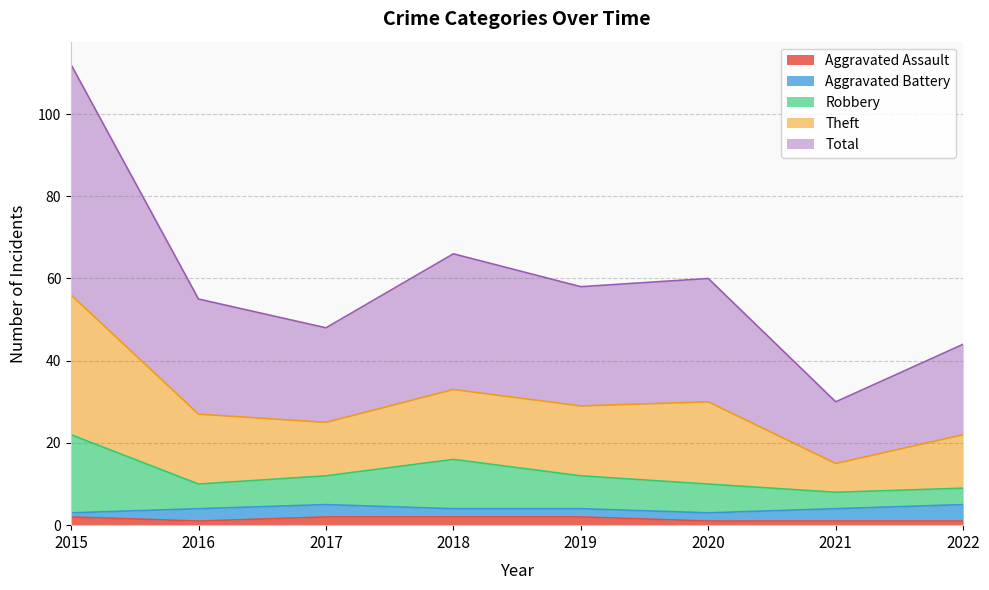

Does the chart display data point markers on the line(s)?

No